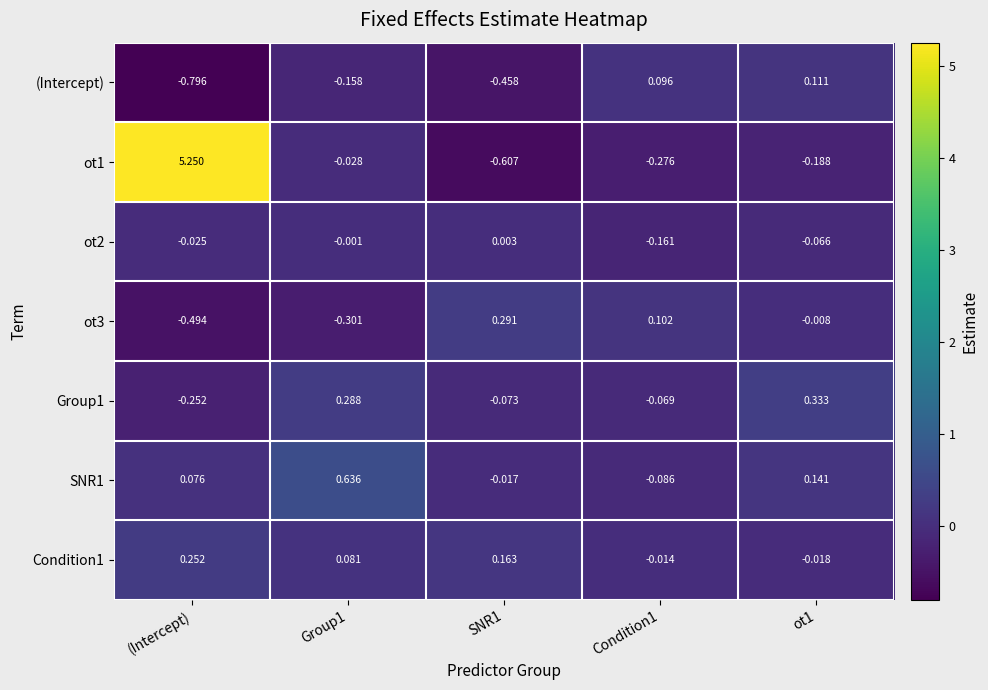

Which series has the largest range (max minus min)?

ot1